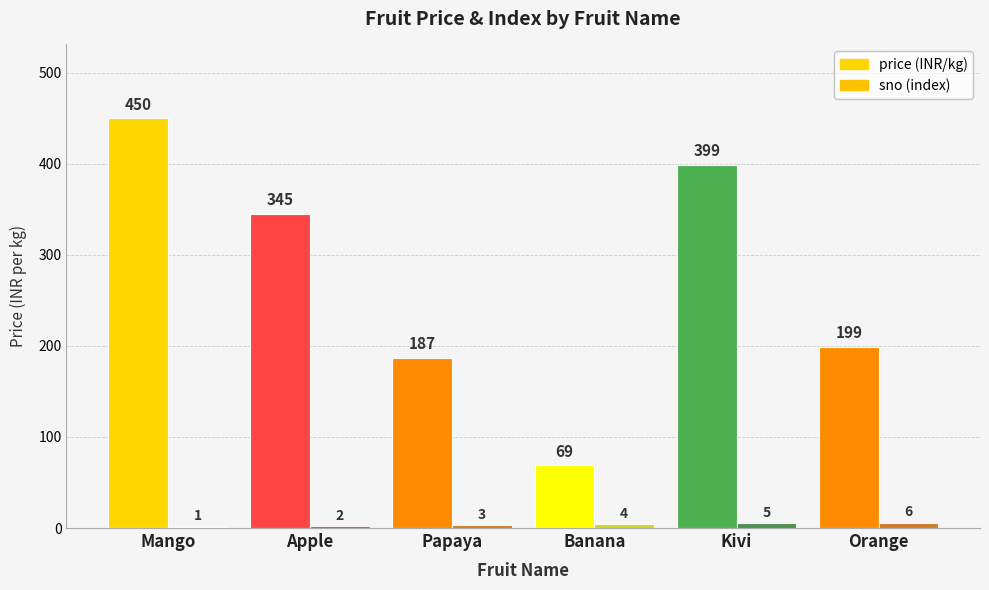

Count the number of categories in the chart.

6